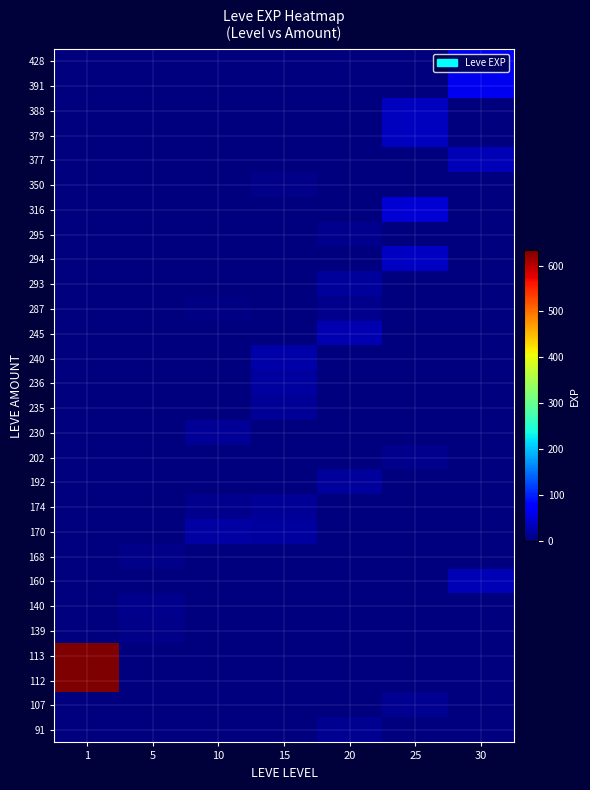

What is the greatest value displayed?

633